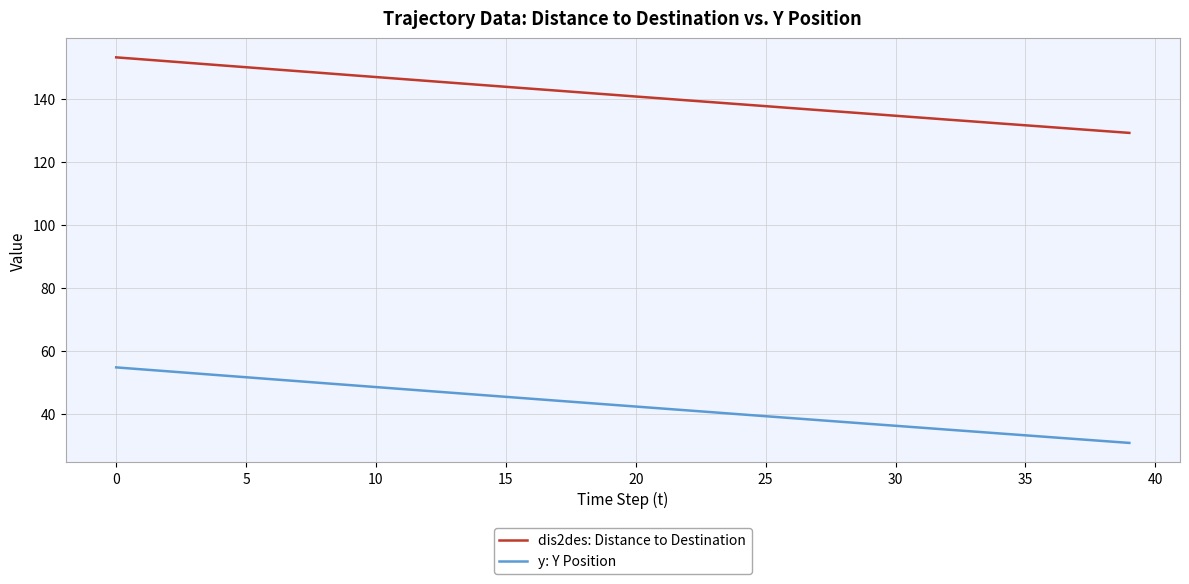

What is the difference between the maximum and minimum values in the dis2des: Distance to Destination series?

24.0